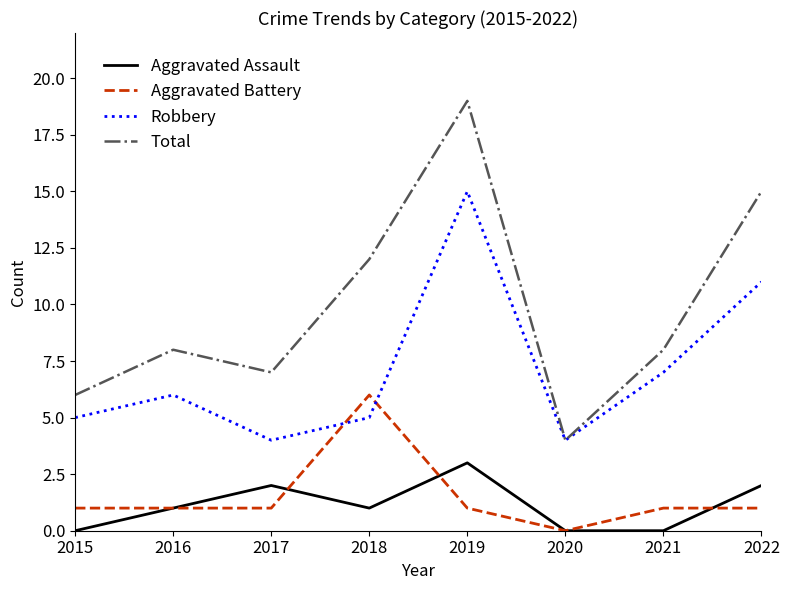

Is this an area chart (filled region under the line)?

No